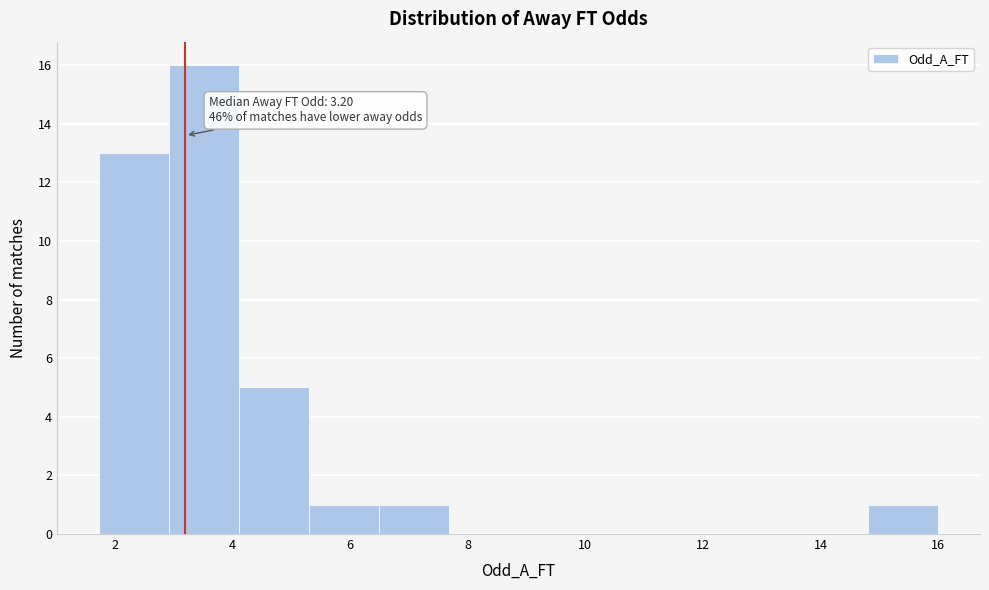

Which range on the x-axis has the tallest bar?

3.0 to 4.2